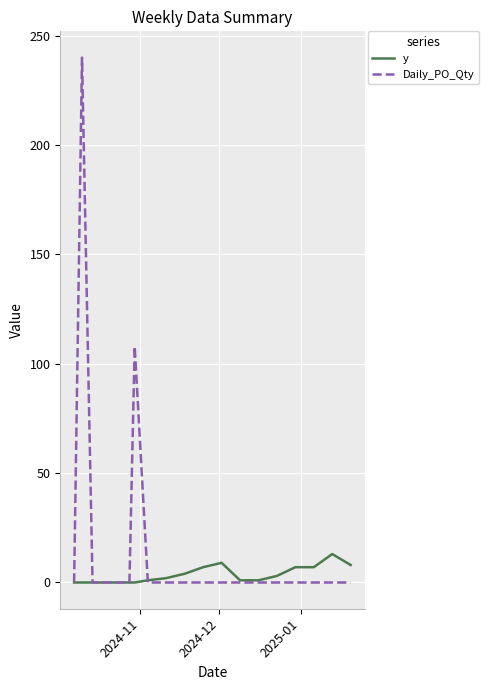

Rank the series by their maximum value, from highest to lowest.

Daily_PO_Qty, y